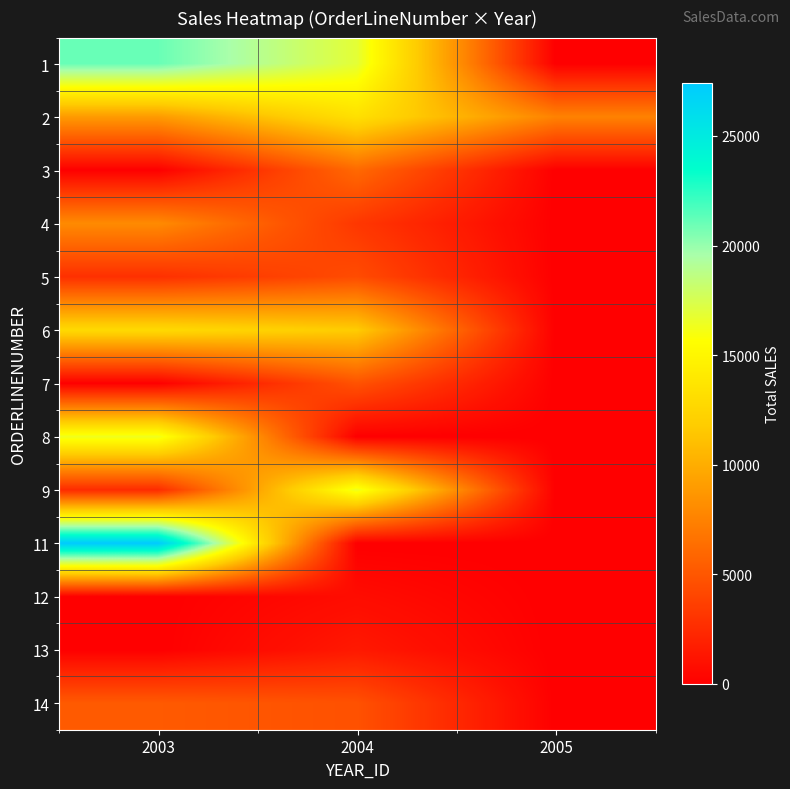

Rank the series at 2003 from lowest to highest value.

3, 7, 12, 13, 9, 5, 14, 4, 2, 6, 8, 1, 11